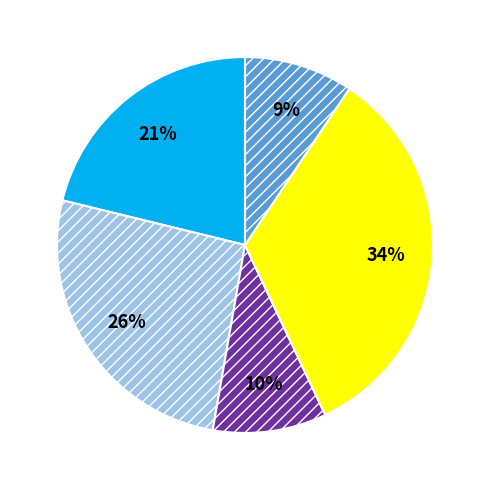

Is there any slice that represents more than half of the pie?

No